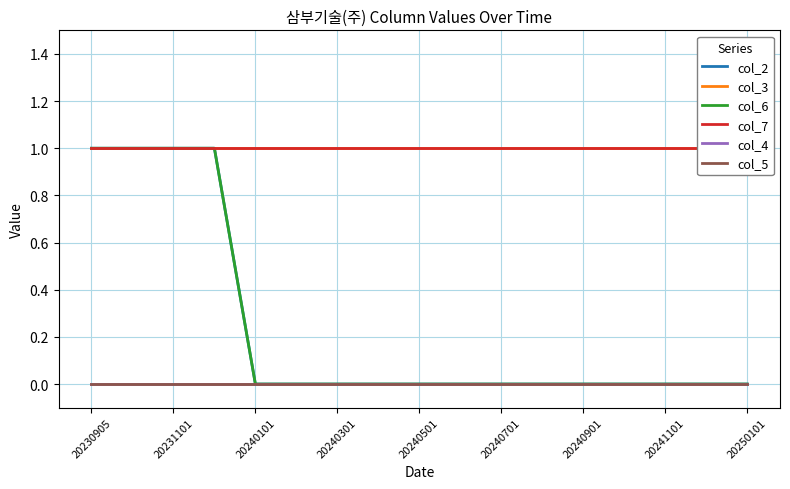

True or false: col_3 and col_6 cross at least once.

False